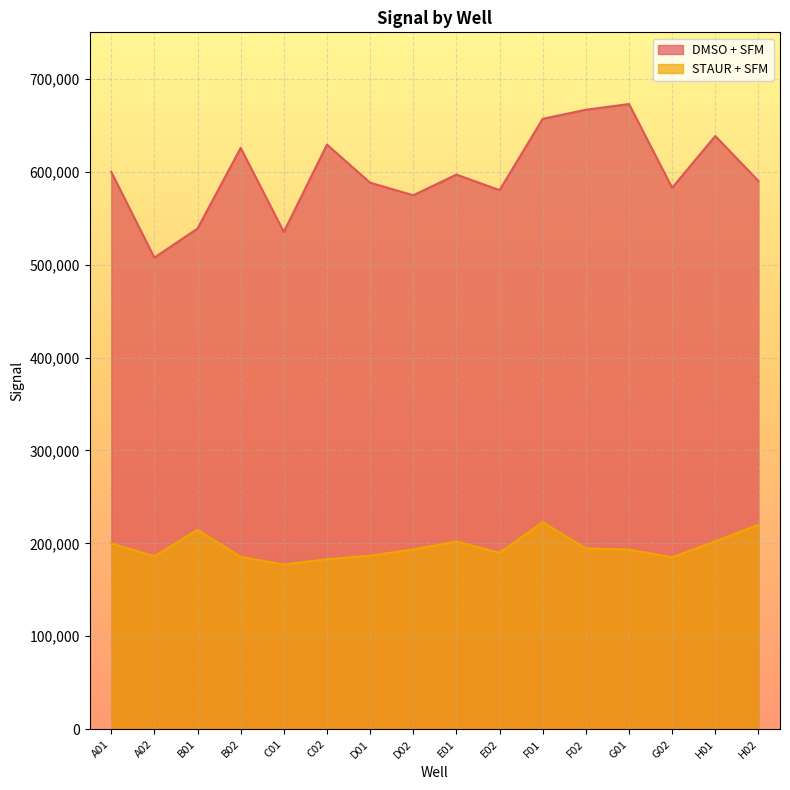

Which series changed the most between E01 and G02?

STAUR + SFM